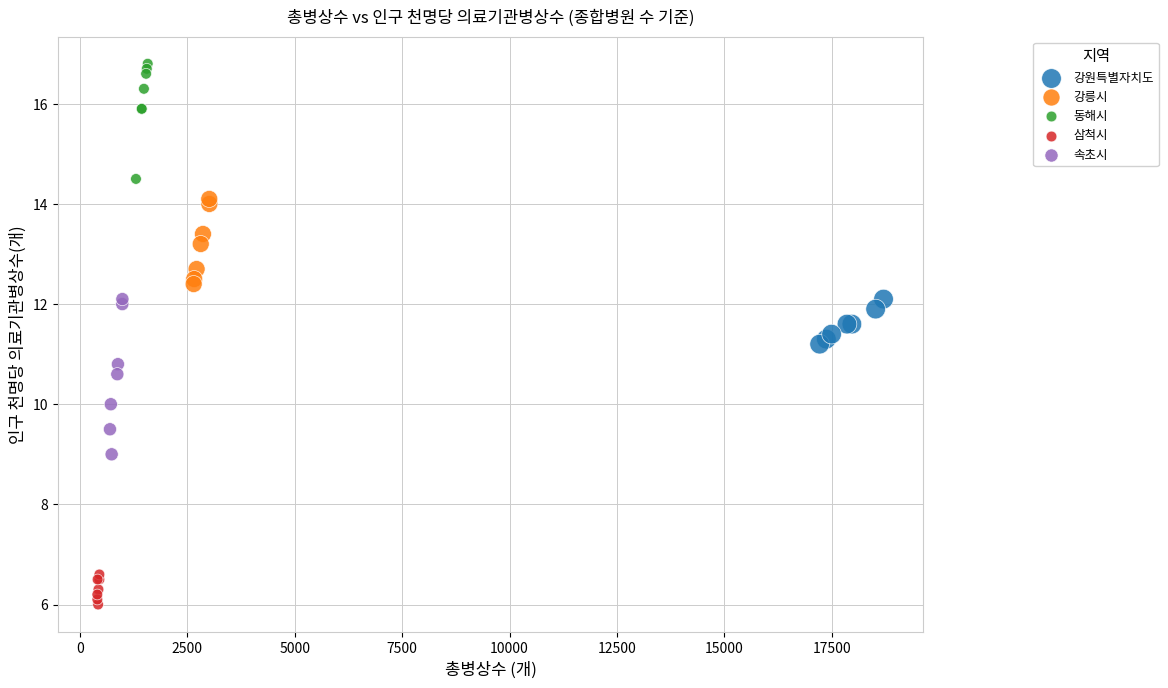

Which series has the largest Y range (max minus min)?

속초시